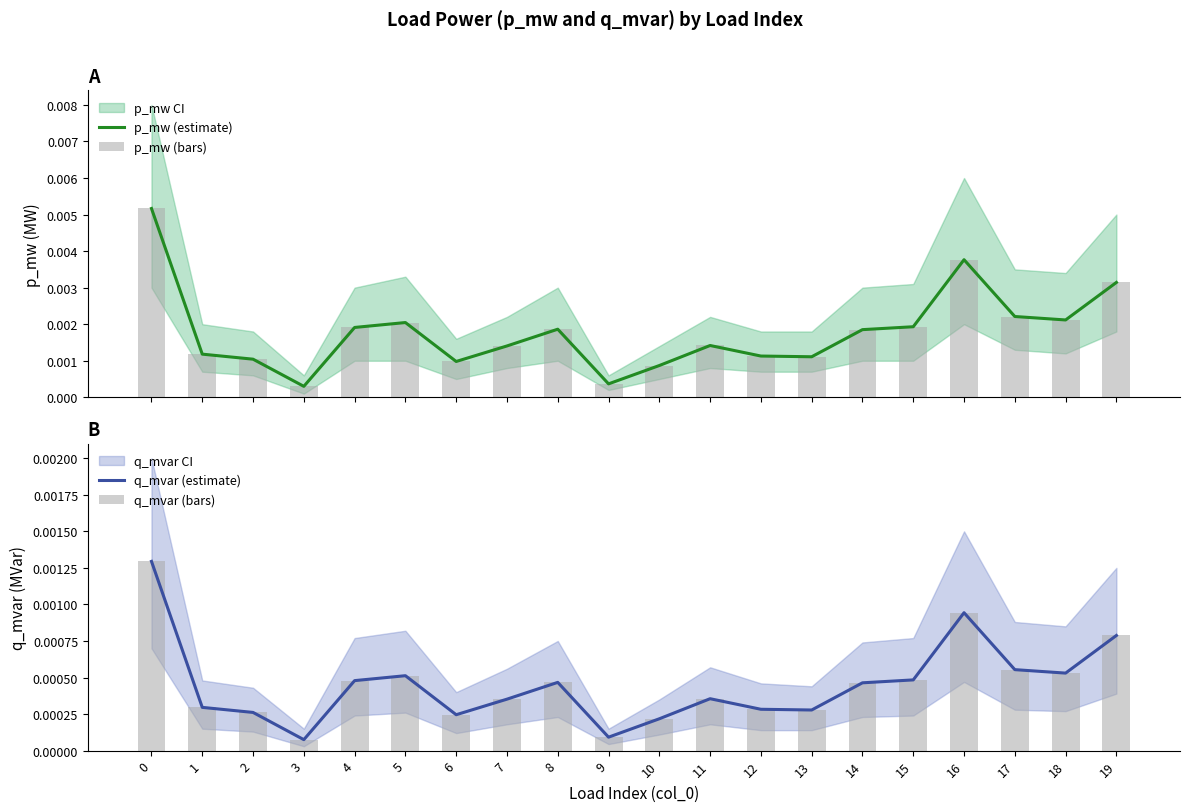

Is the value of p_mw (estimate) at 18 greater than the value of p_mw (bars) at 9?

Yes